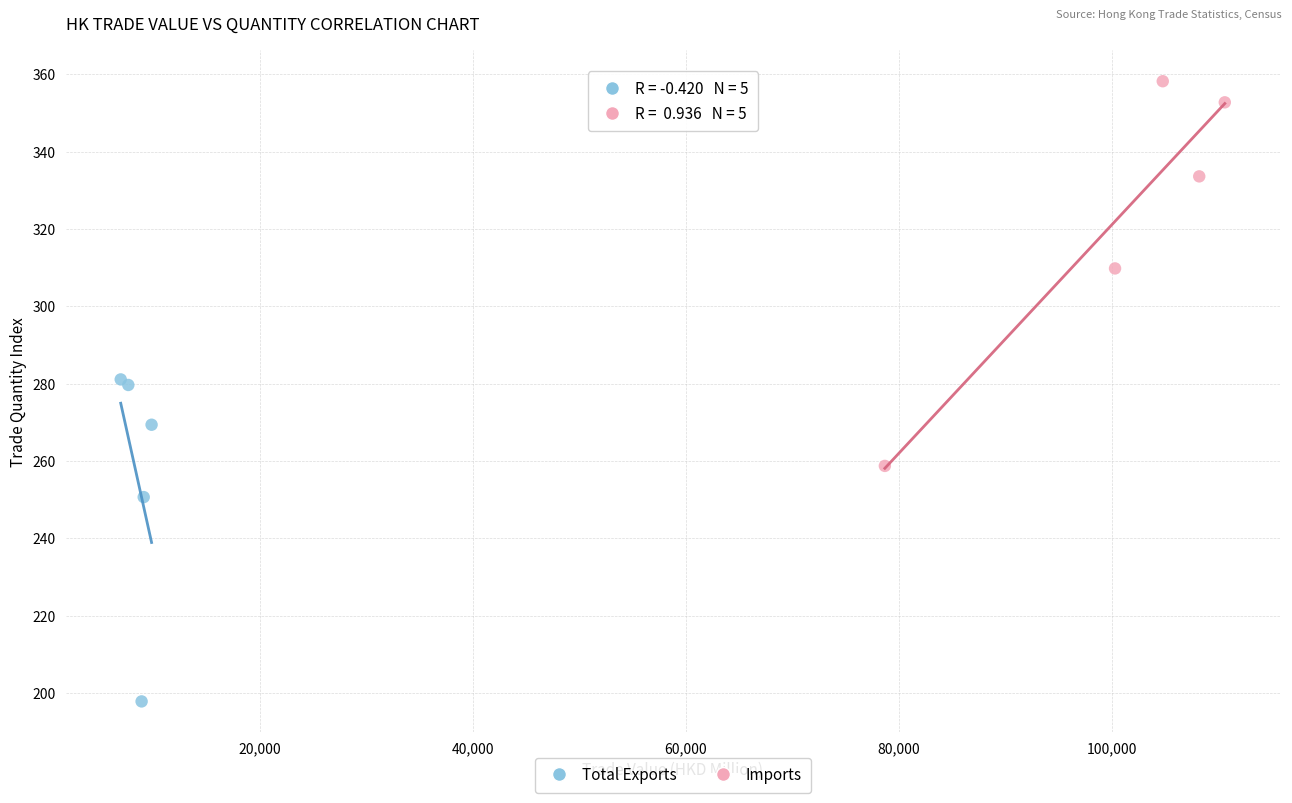

Which series has the widest spread of Y values?

Imports